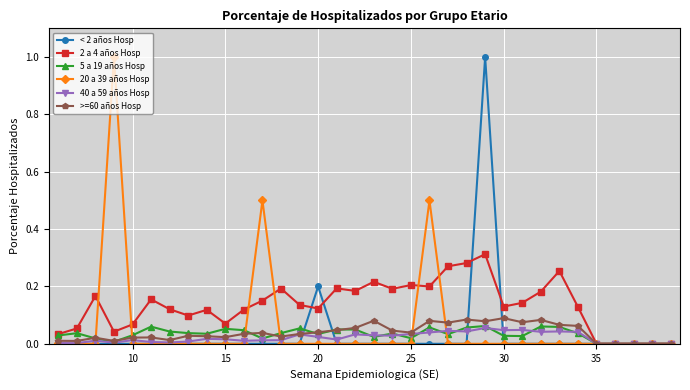

True or false: < 2 años Hosp has more than 1 interior local peaks.

True